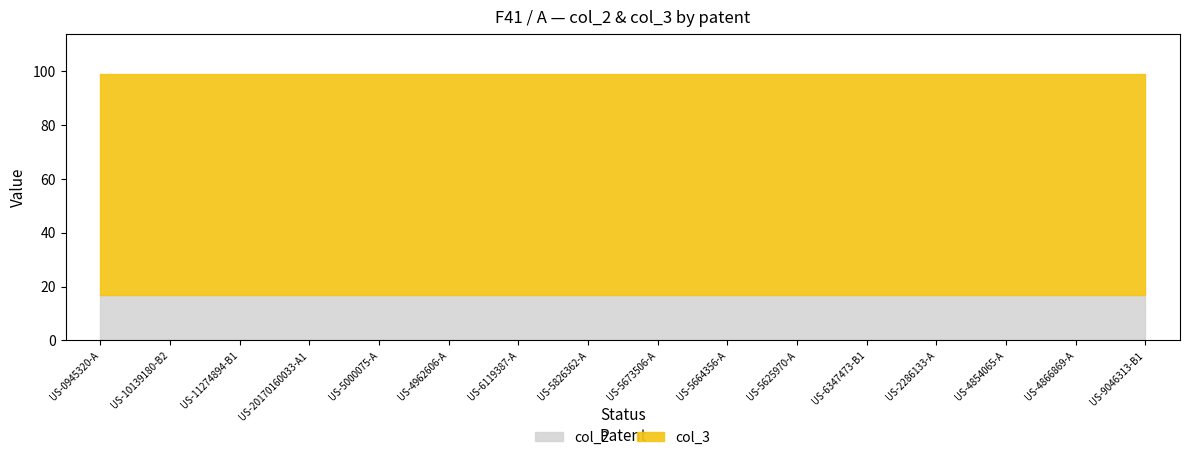

What is the value of the col_2 point at the 14th from the left?

17